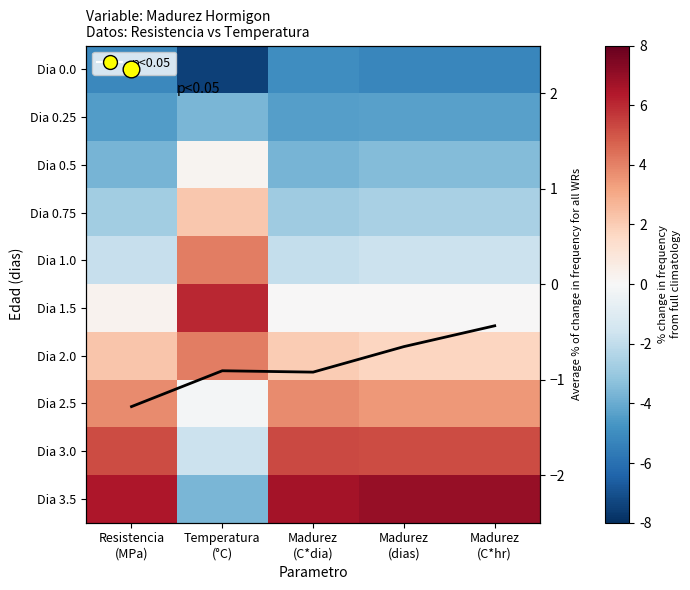

What is the total value across all series at Madurez
(dias)?

-0.7